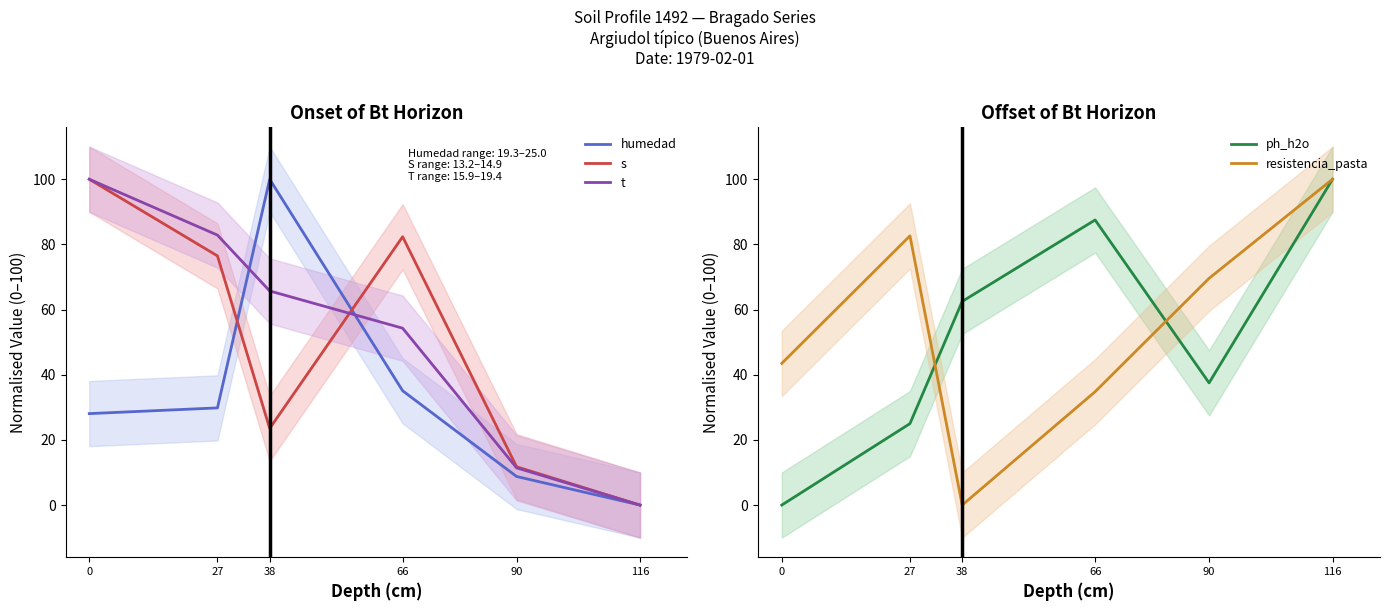

Reading left to right, extract all data points from this chart.

humedad: 28.1	29.8	100.0	35.1	8.8	0.0
s: 100.0	76.5	23.5	82.4	11.8	0.0
t: 100.0	82.9	65.7	54.3	11.4	0.0
ph_h2o: 0.0	25.0	62.5	87.5	37.5	100.0
resistencia_pasta: 43.5	82.6	0.0	34.8	69.6	100.0